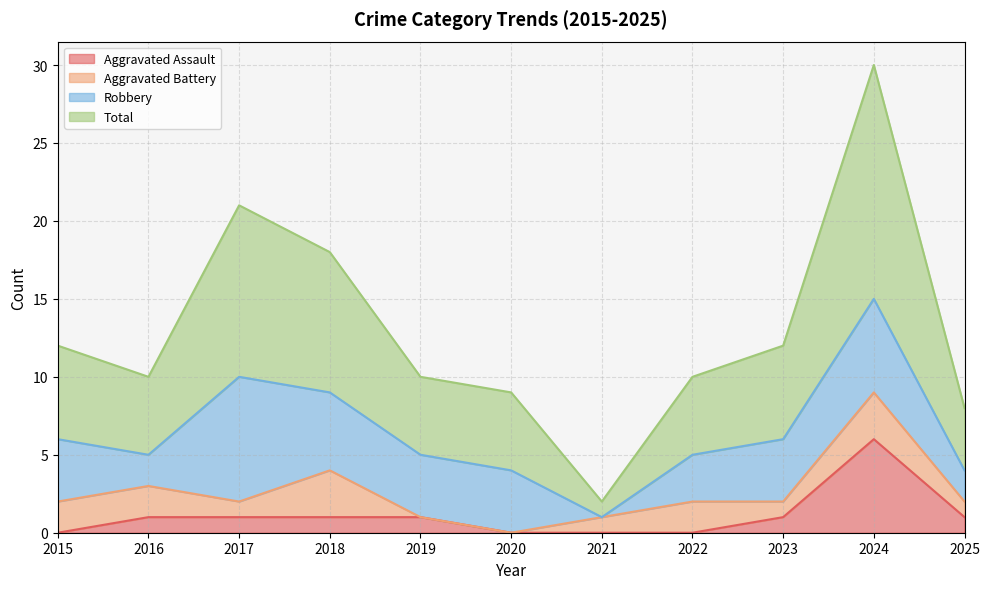

Is it true that Aggravated Assault equals 4 at 2022?

False